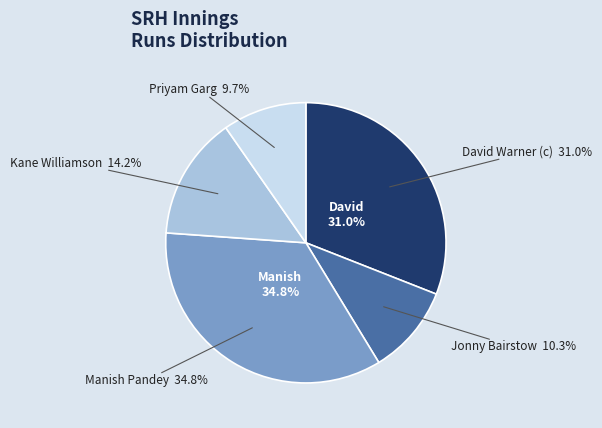

Rank the categories by value from lowest to highest.

Priyam Garg, Jonny Bairstow, Kane Williamson, David Warner (c), Manish Pandey